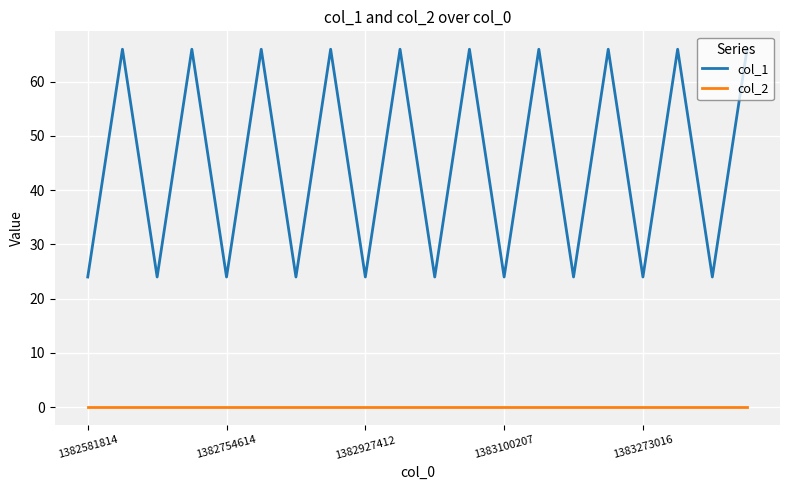

At how many categories does at least one series exceed 54?

10